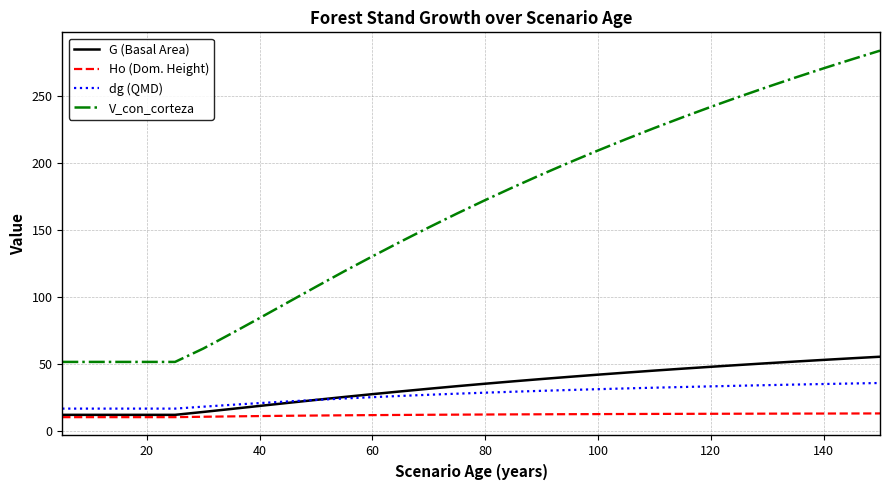

Count the number of data series in this chart.

4